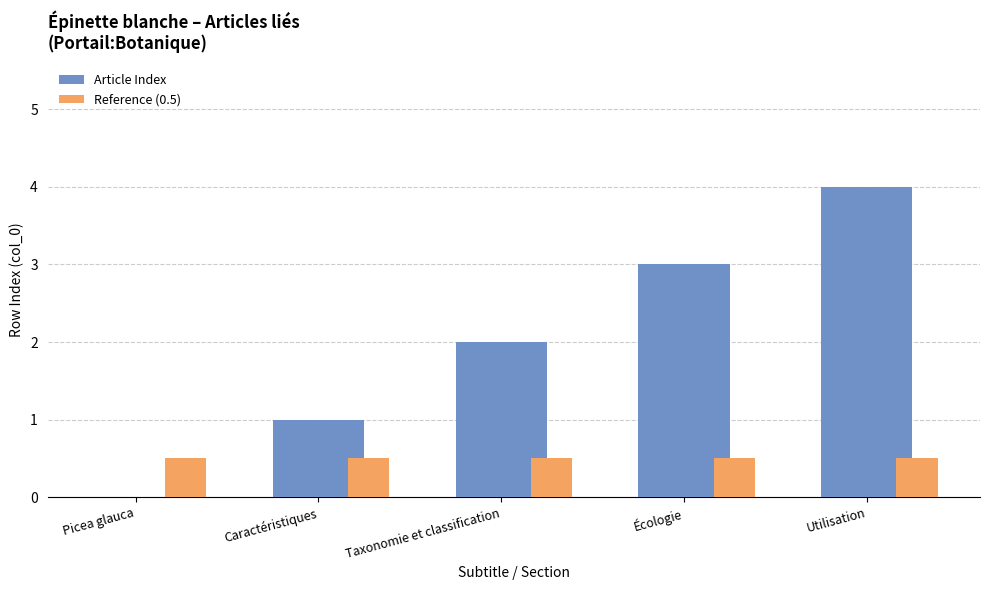

What is the approximate value of Reference (0.5) at Écologie?

0.5